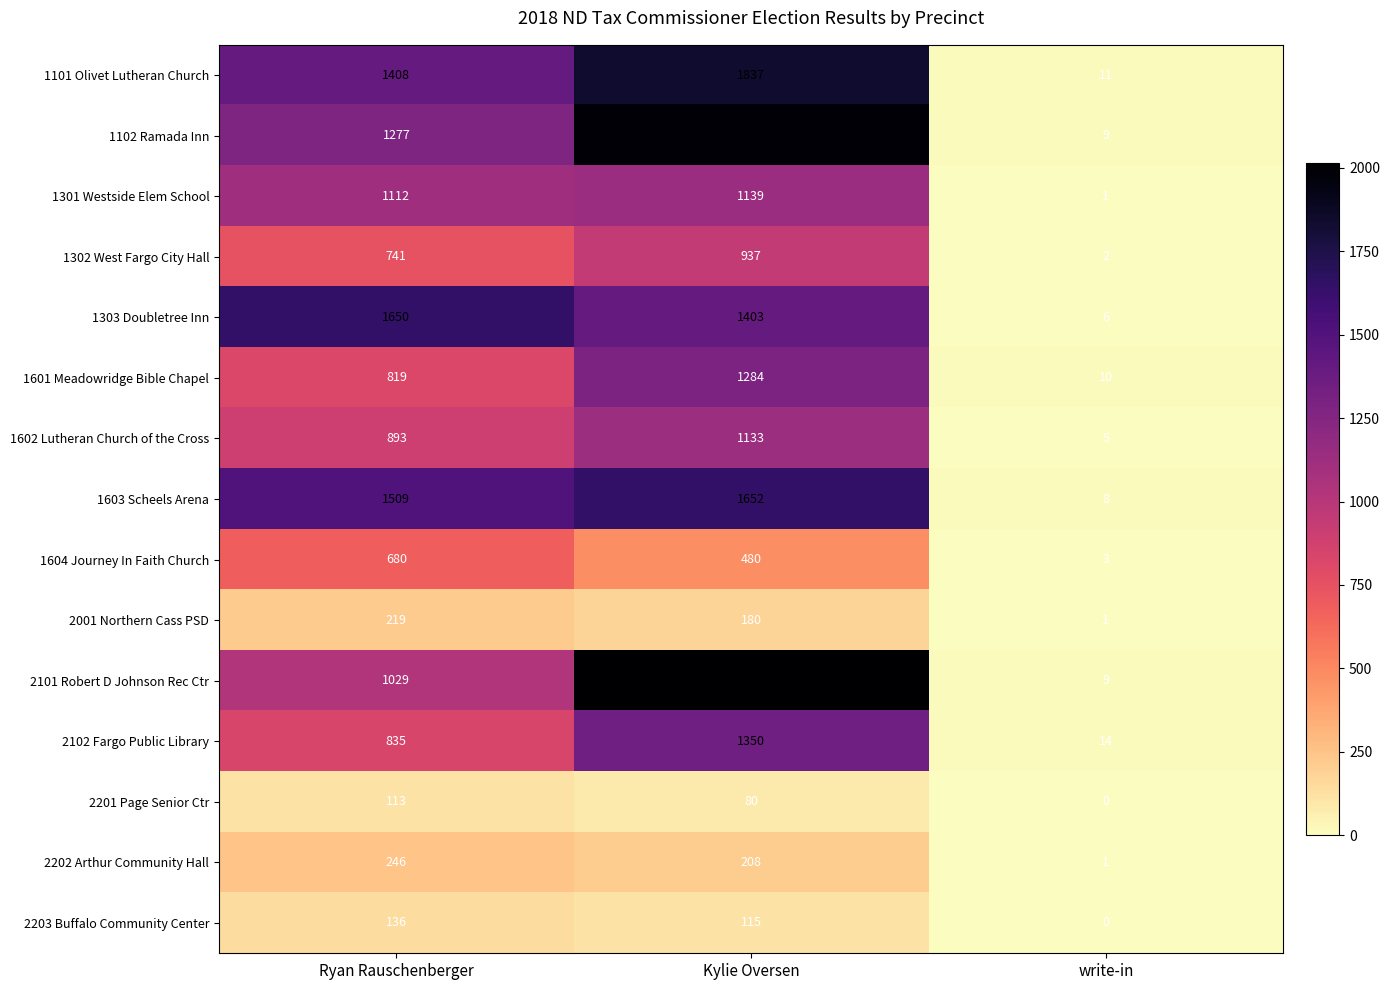

Which series changed the most between Ryan Rauschenberger and write-in?

1303 Doubletree Inn